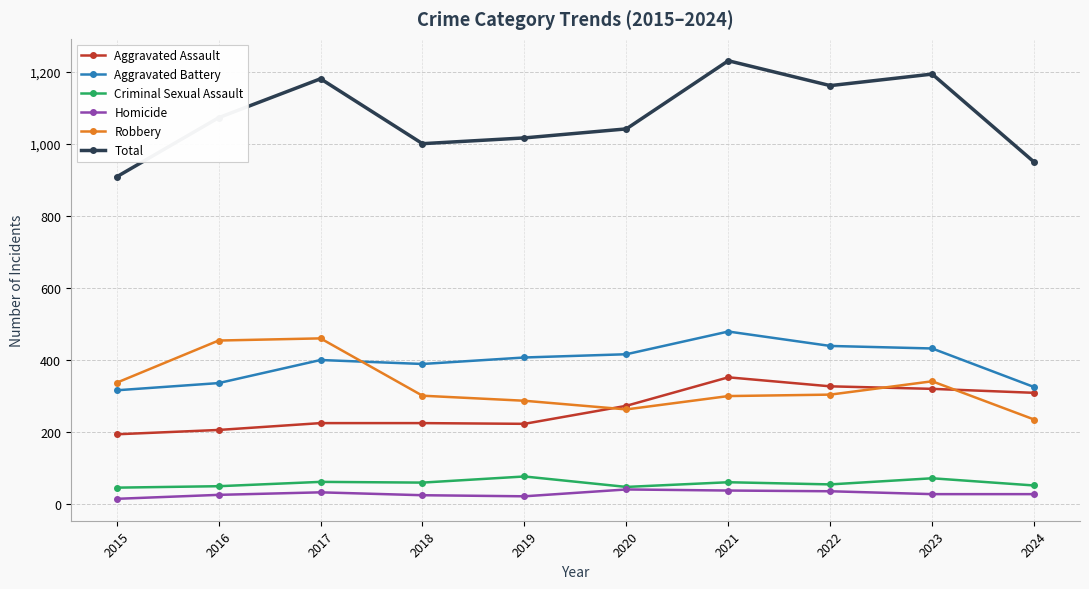

What is the value of the Aggravated Battery point at the 4th from the left?

389